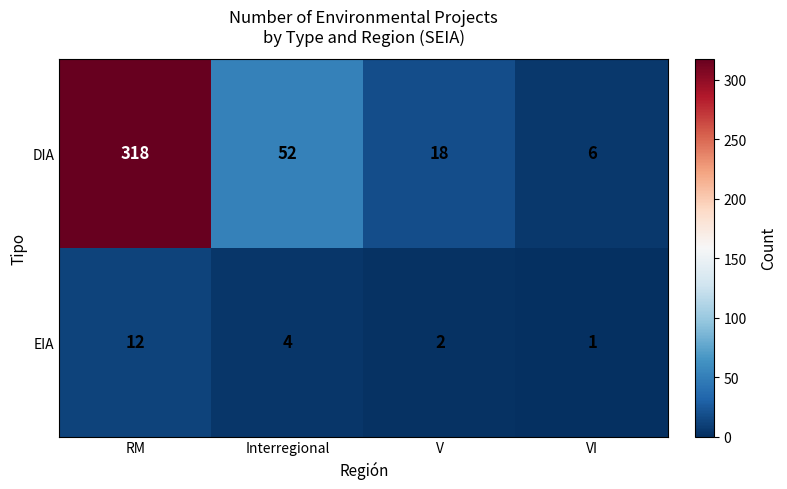

Is it true that DIA equals 13 at Interregional?

False